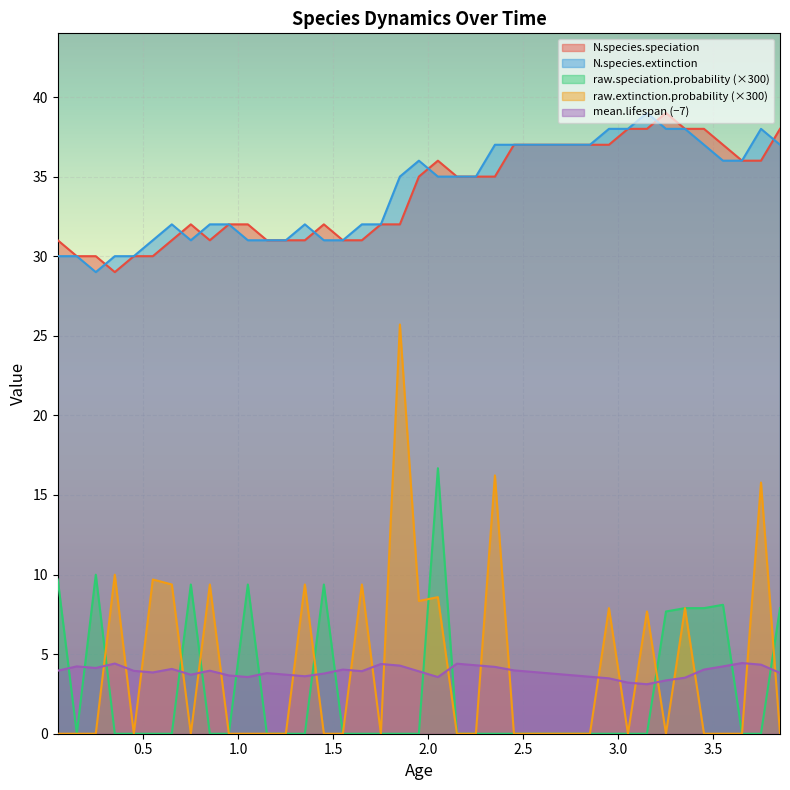

Which has a higher value, 1.25 or 1.55?

1.25